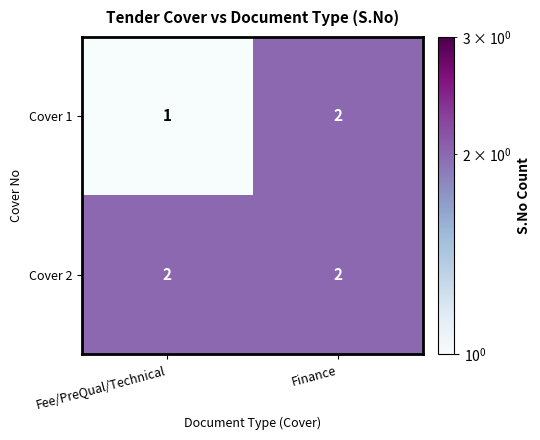

At which label does Cover 1 reach its minimum?

Fee/PreQual/Technical